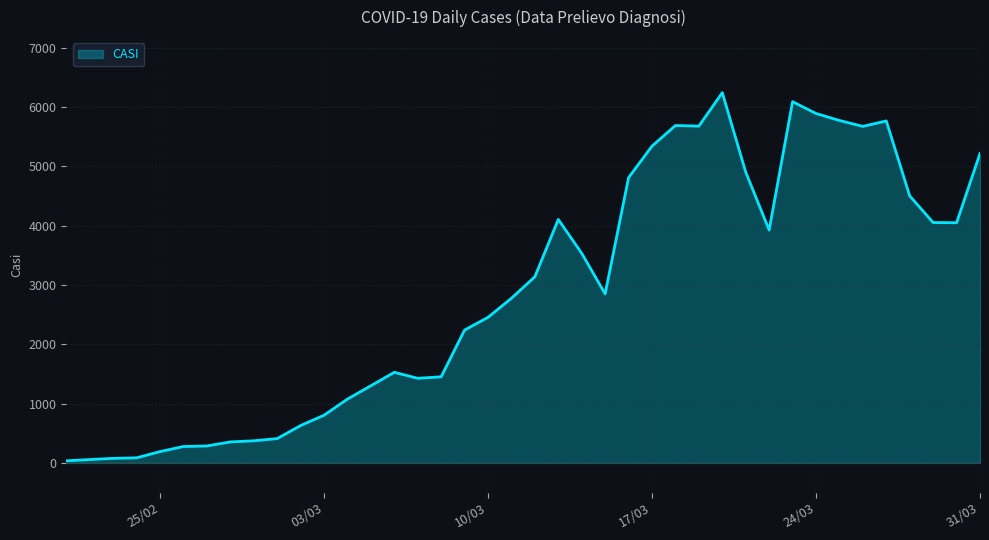

What is the maximum value shown in the chart?

6243